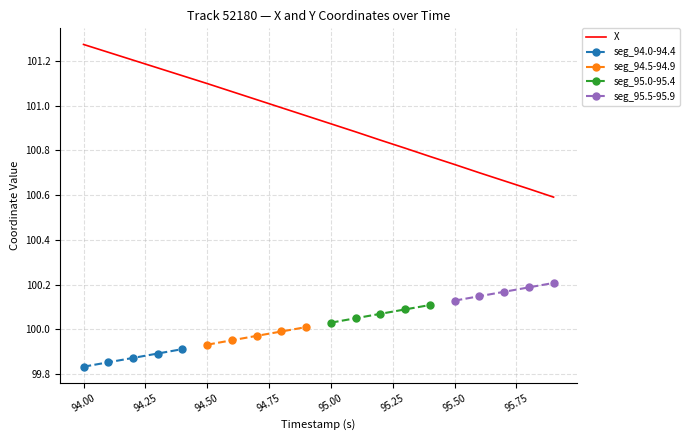

True or false: the data has more than 1 interior local peaks.

False